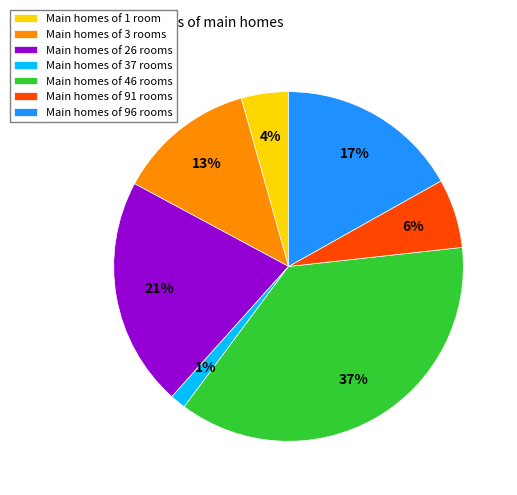

Does Main homes of 37 rooms represent more than half of the total?

No